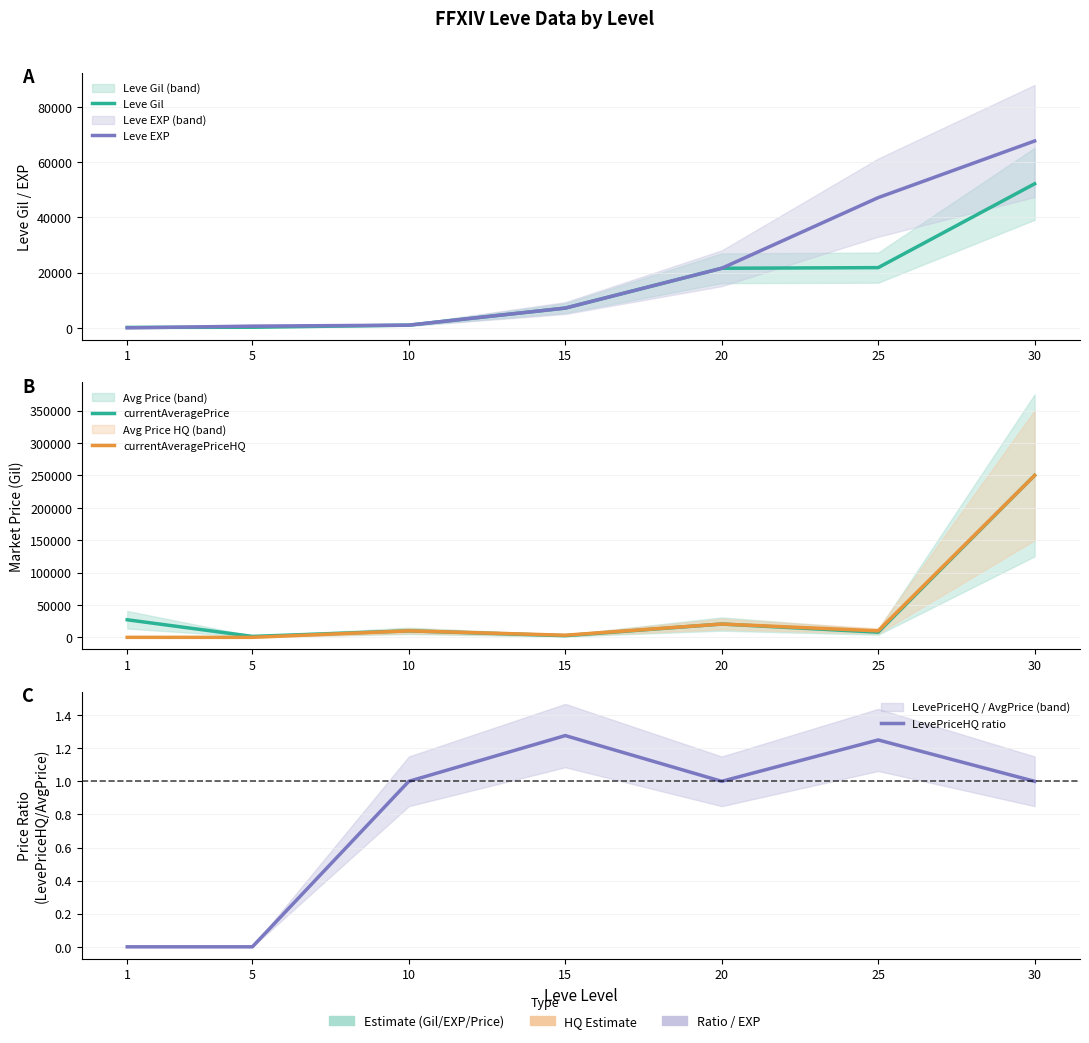

How many times do Leve Gil and currentAveragePriceHQ cross each other?

3